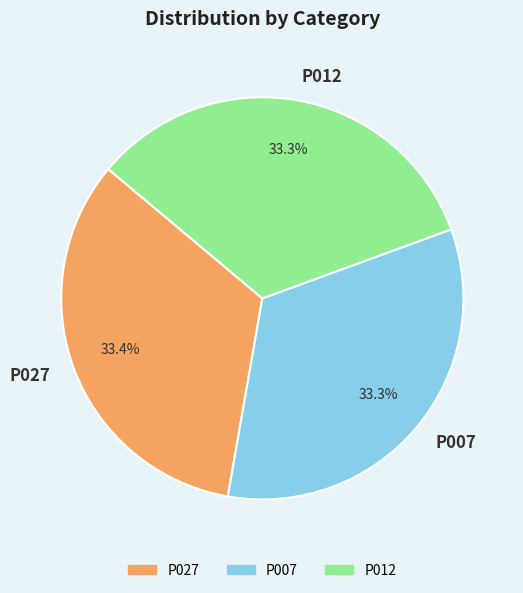

Is the sum of P027 and P007 greater than half?

Yes